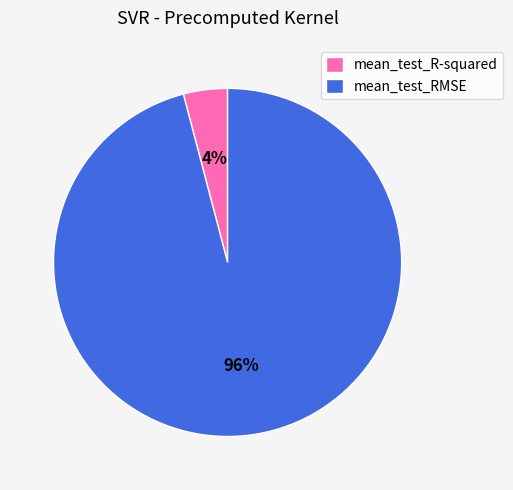

Which slice is the smallest?

mean_test_R-squared